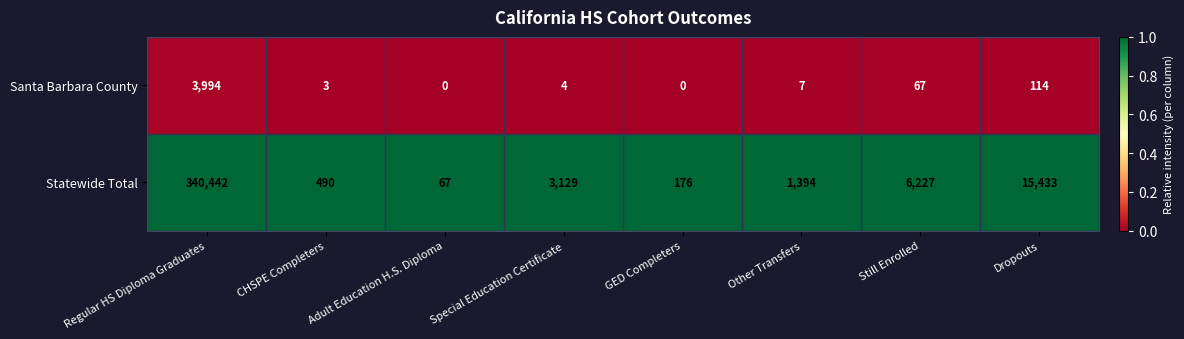

Between Adult Education H.S. Diploma and GED Completers, which series saw the biggest shift?

Statewide Total